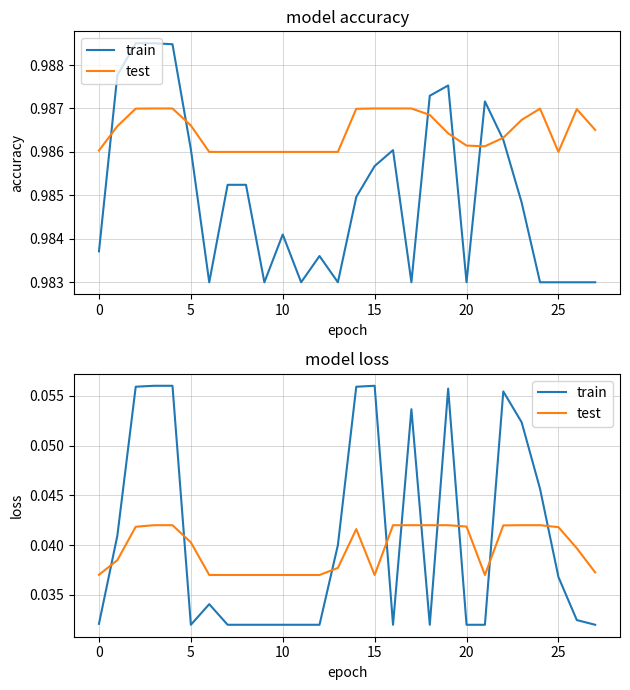

How many intersections are there between test and train?

10